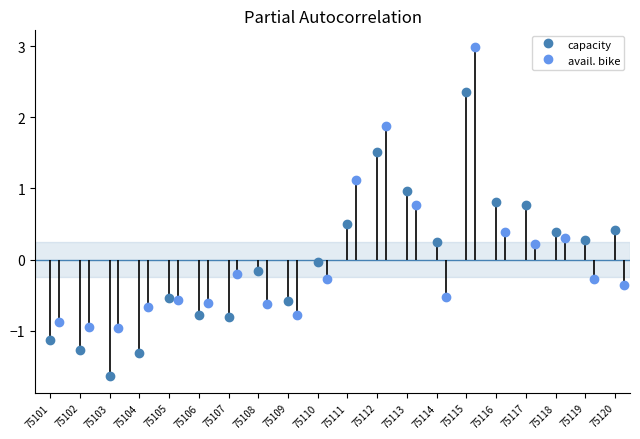

What value does the avail. bike series have at 75113?

0.8